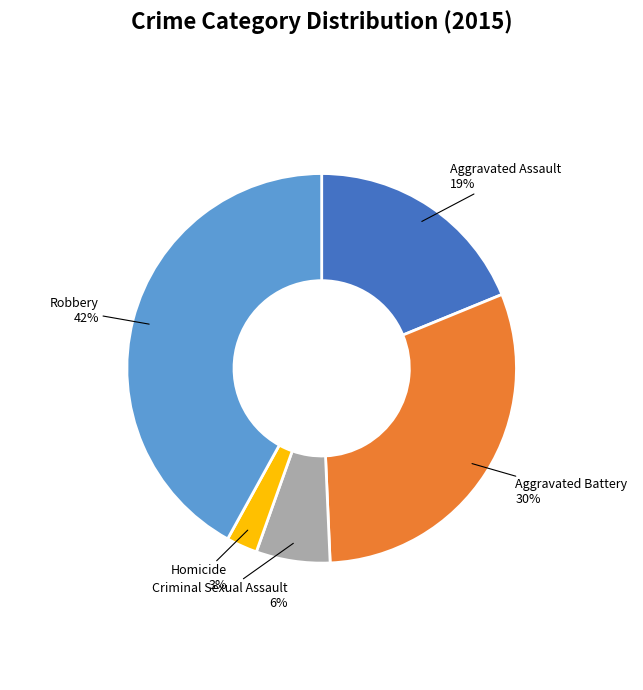

Does any single category account for the majority?

No